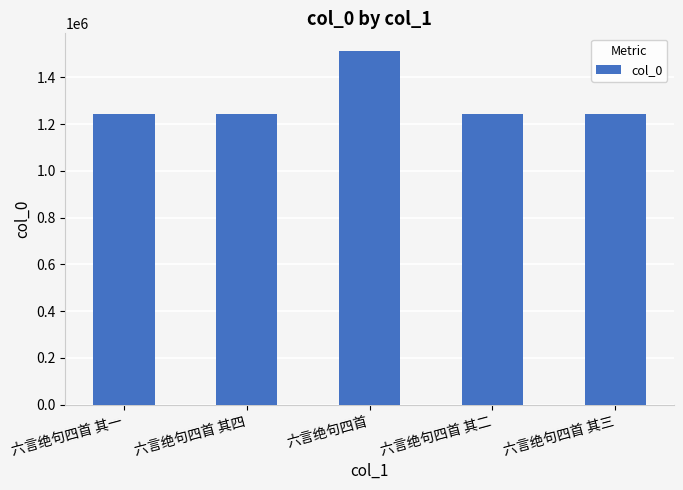

What is the average value?

1297946